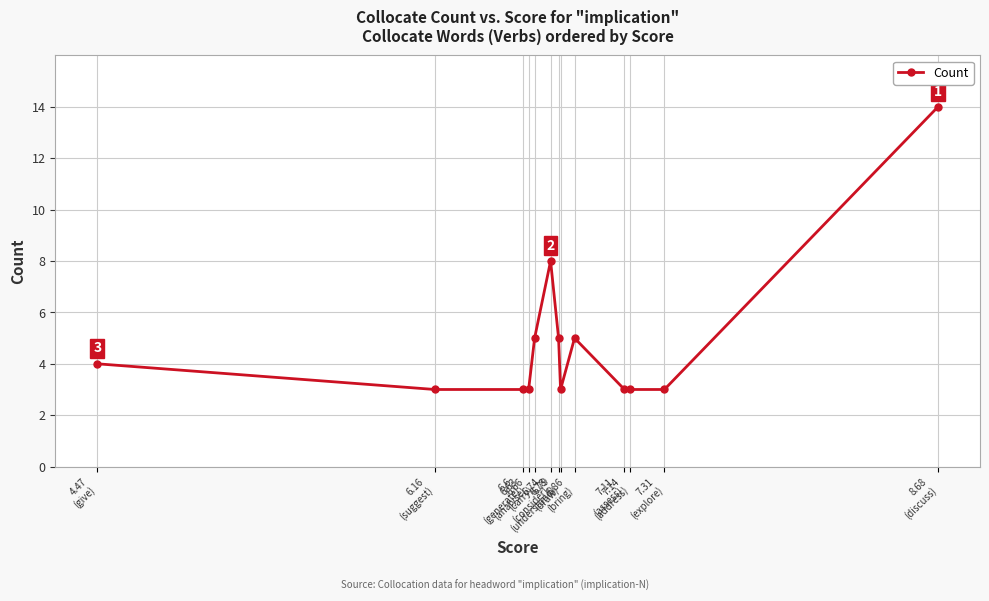

What is the value of the 4th point from the left?

3